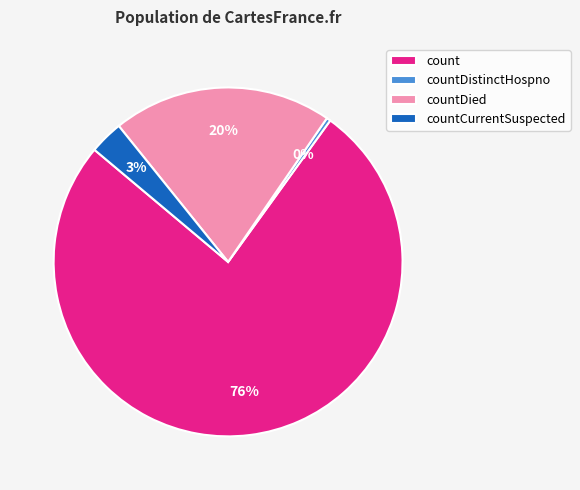

What is the majority slice?

count